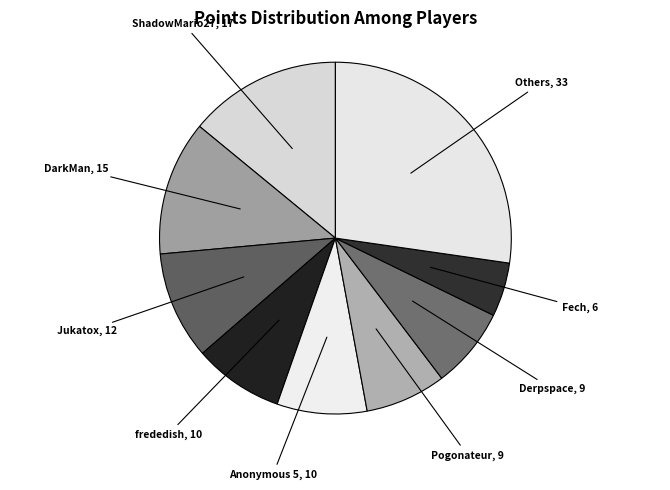

How many slices are in this pie chart?

9